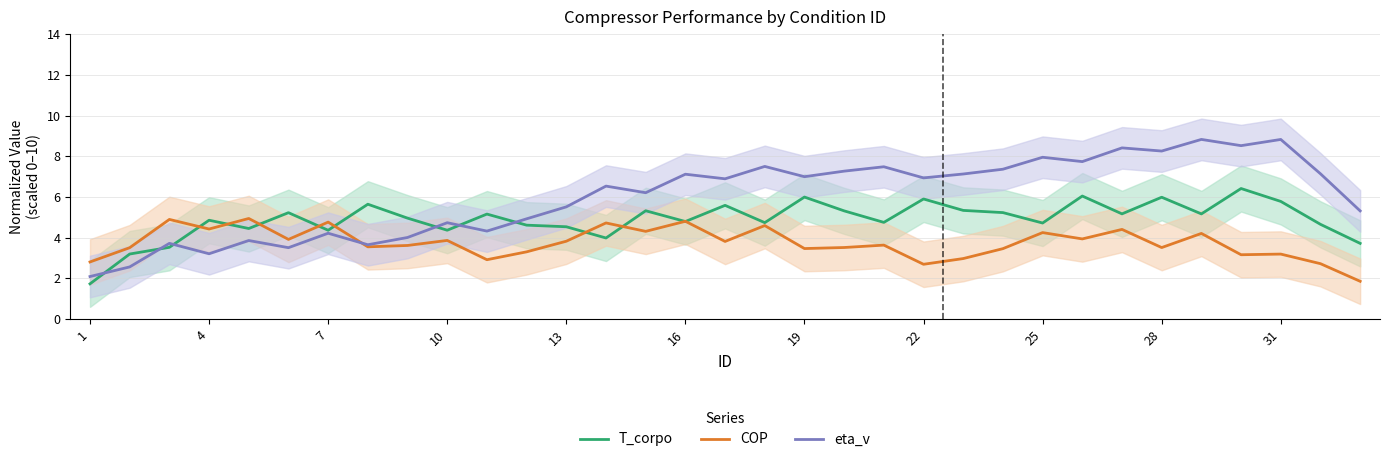

What is the maximum value for COP?

4.9